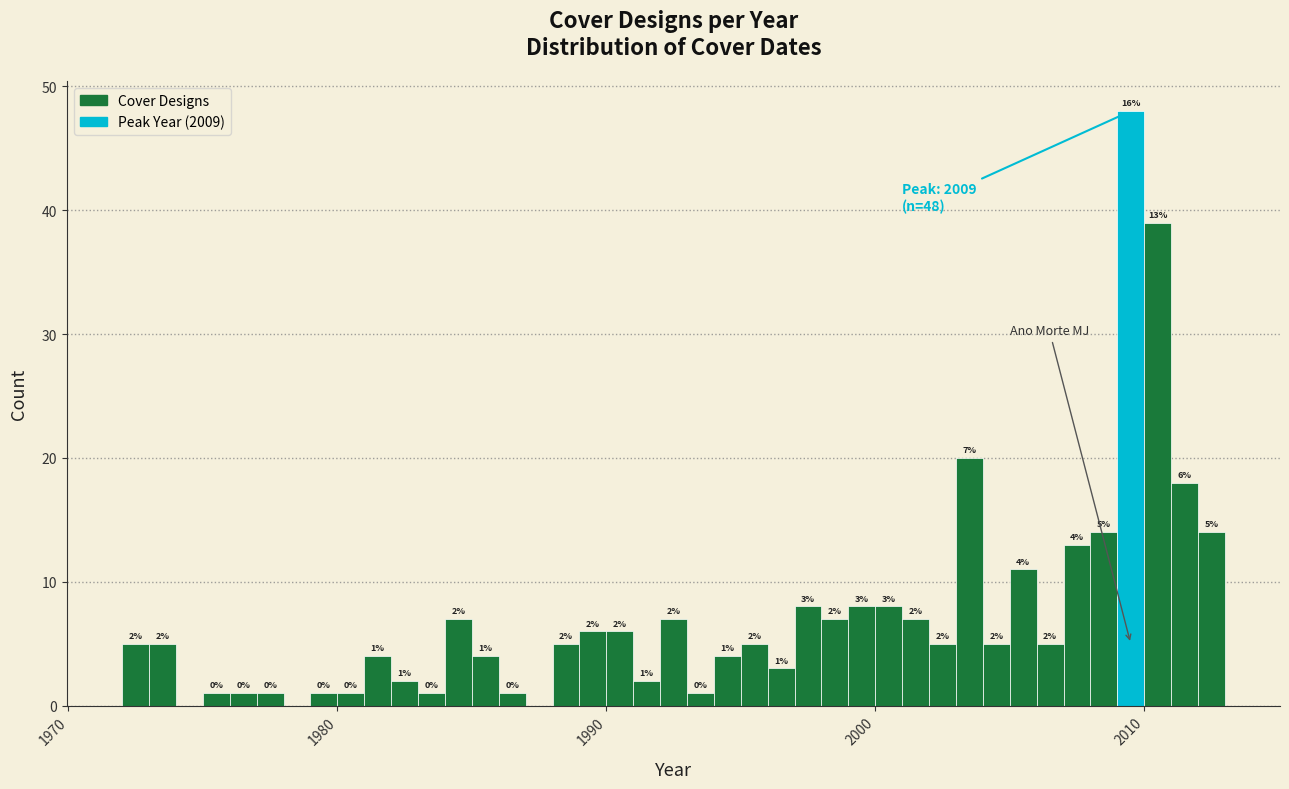

Around what value on the x-axis is the tallest bar? Give the approximate position of its centre, as read against the axis.

2010